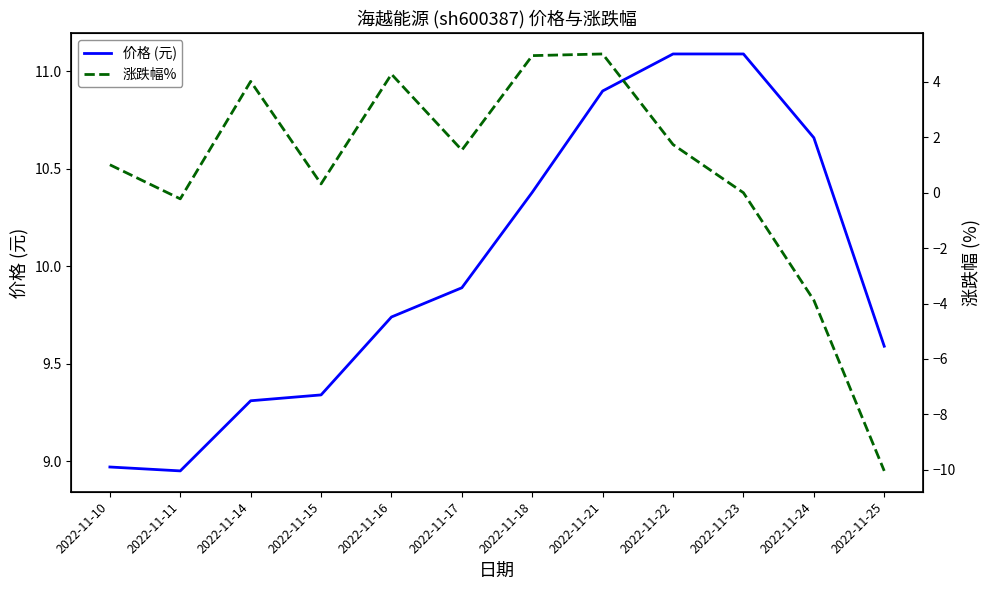

How many interior local peaks does the 涨跌幅% series have?

3